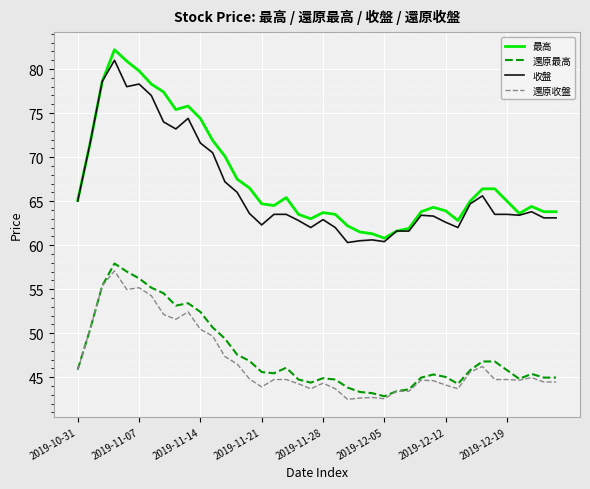

True or false: 收盤 has more than 2 interior local peaks.

True